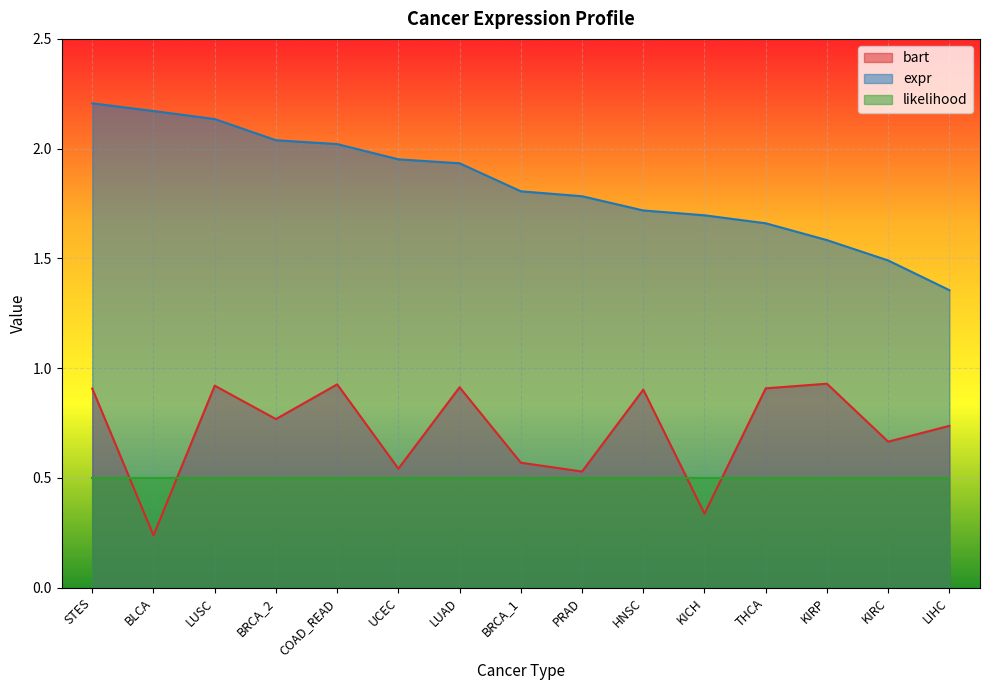

Between STES and COAD_READ, which series saw the biggest shift?

expr